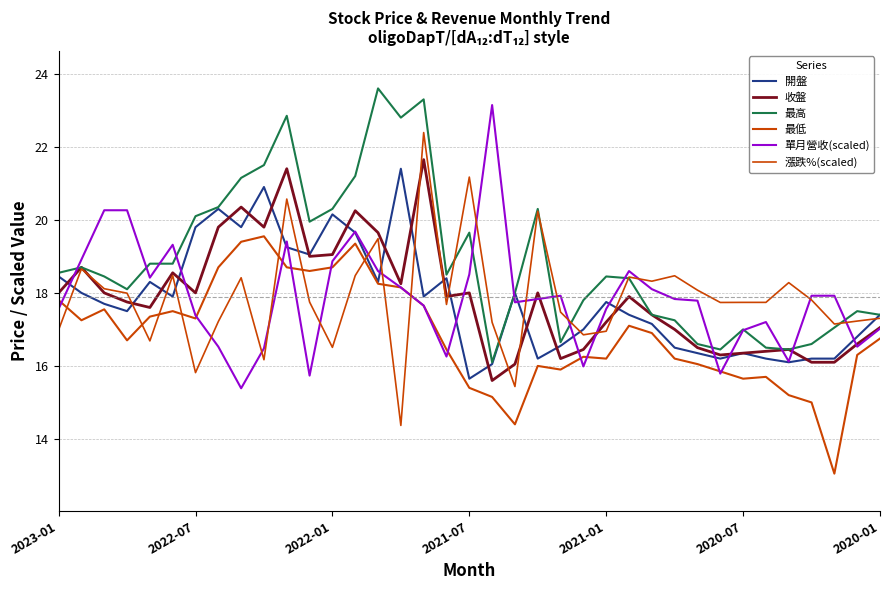

What is the difference between the second highest and minimum values in the 漲跌%(scaled) series?

6.8